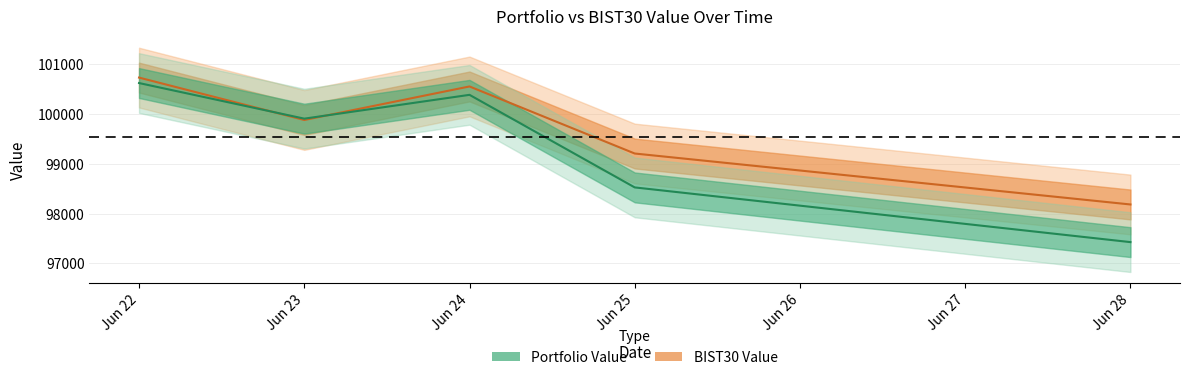

Which series has the largest total across all categories?

BIST30 Value